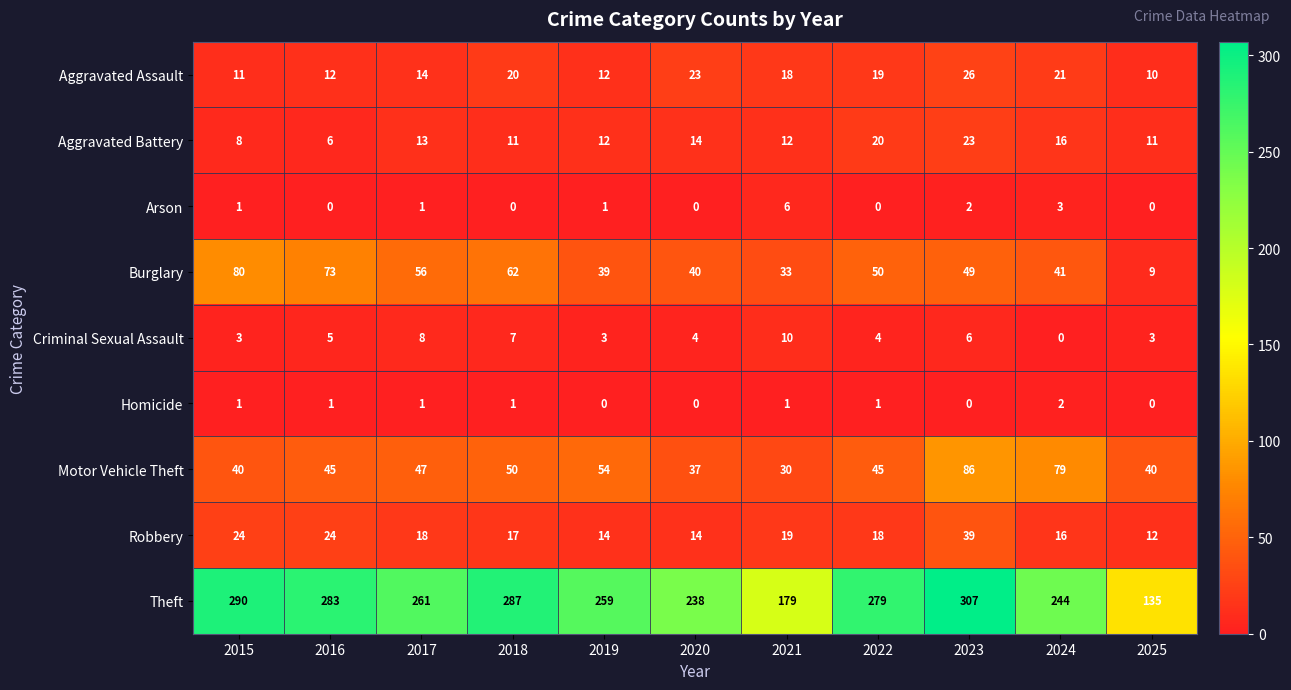

Which label corresponds to the largest value in the chart?

2023